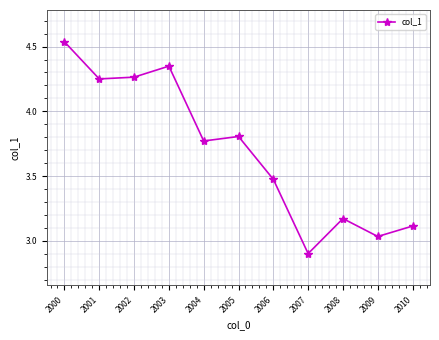

Which category has the highest value across all series?

2000